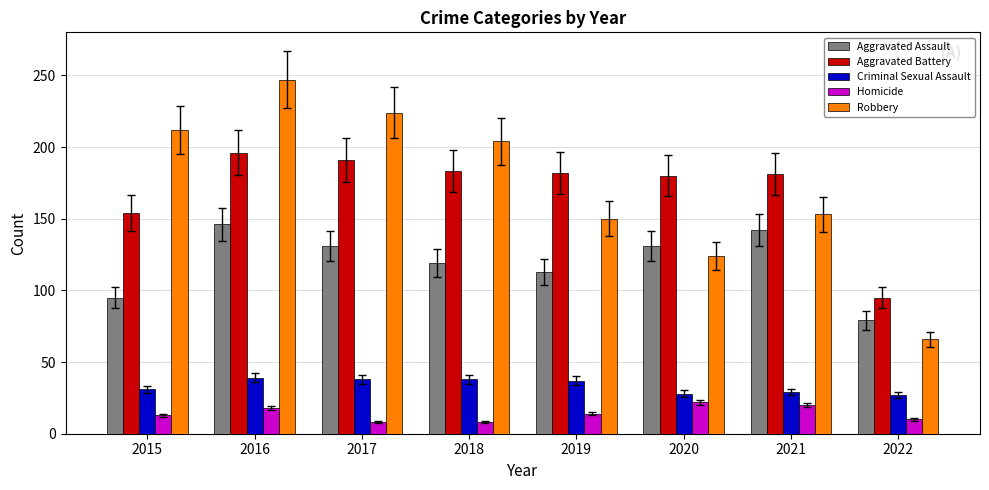

How many bars are there in total?

40